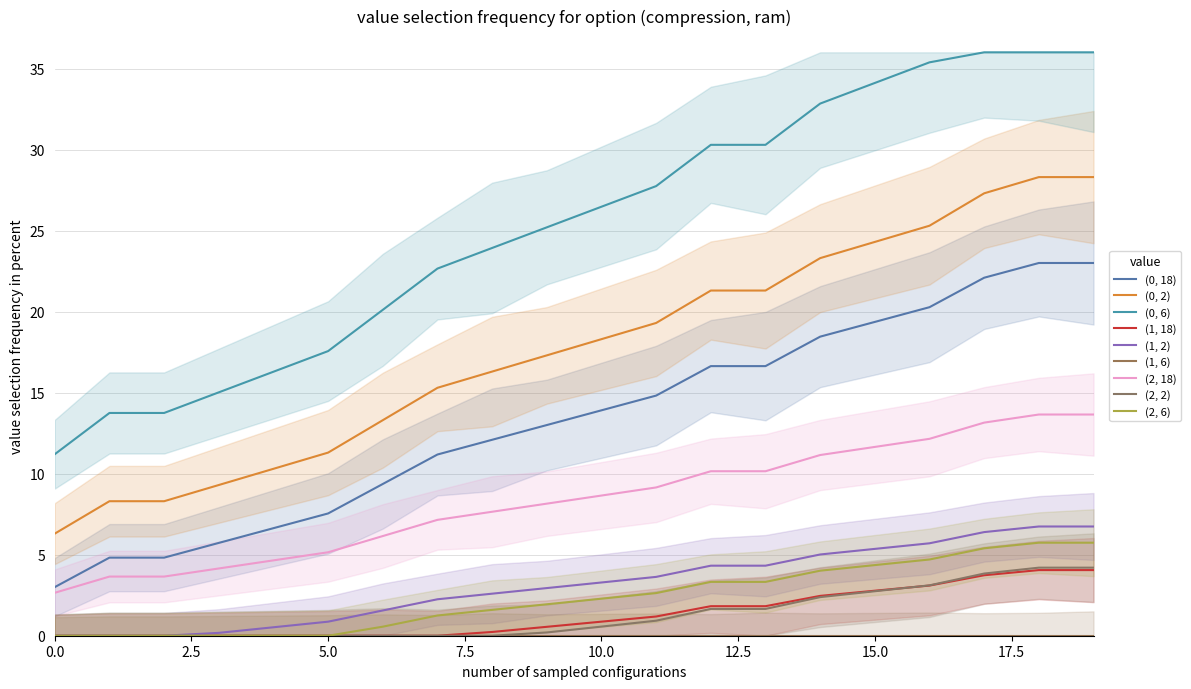

The value of x at 13 is 10.1. True or false?

False